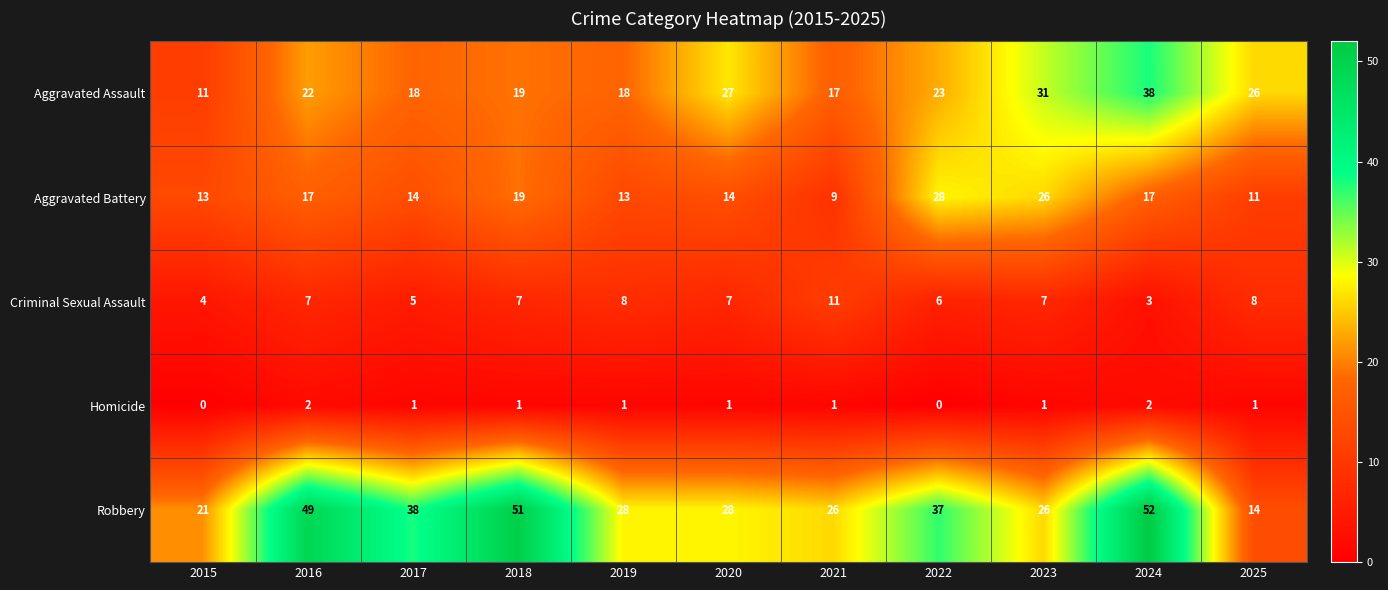

What is the greatest value displayed?

52